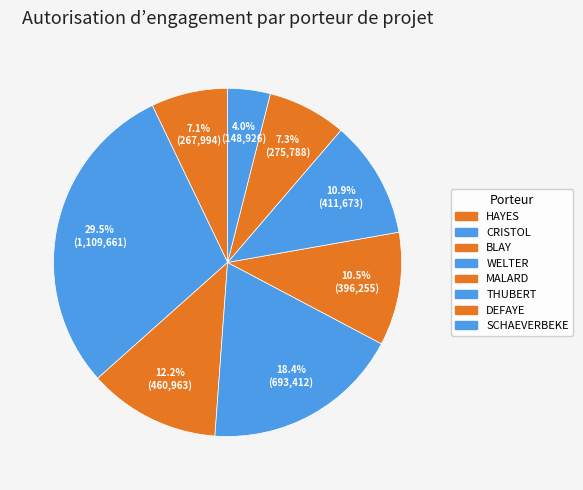

Is the sum of CRISTOL and MALARD greater than half?

No